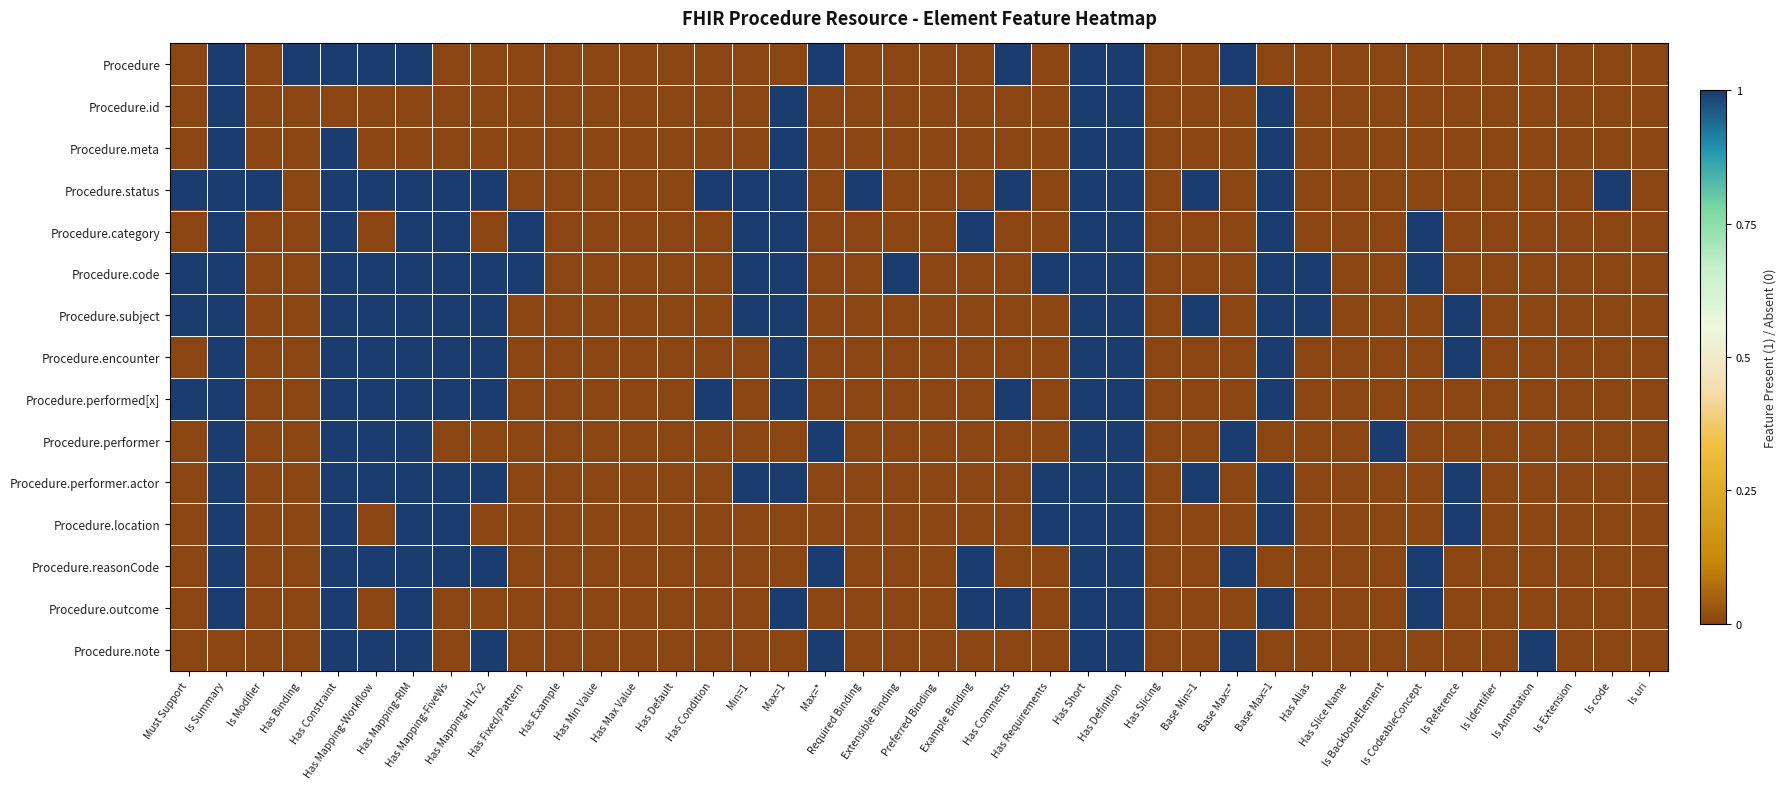

How many distinct data groups are displayed?

15